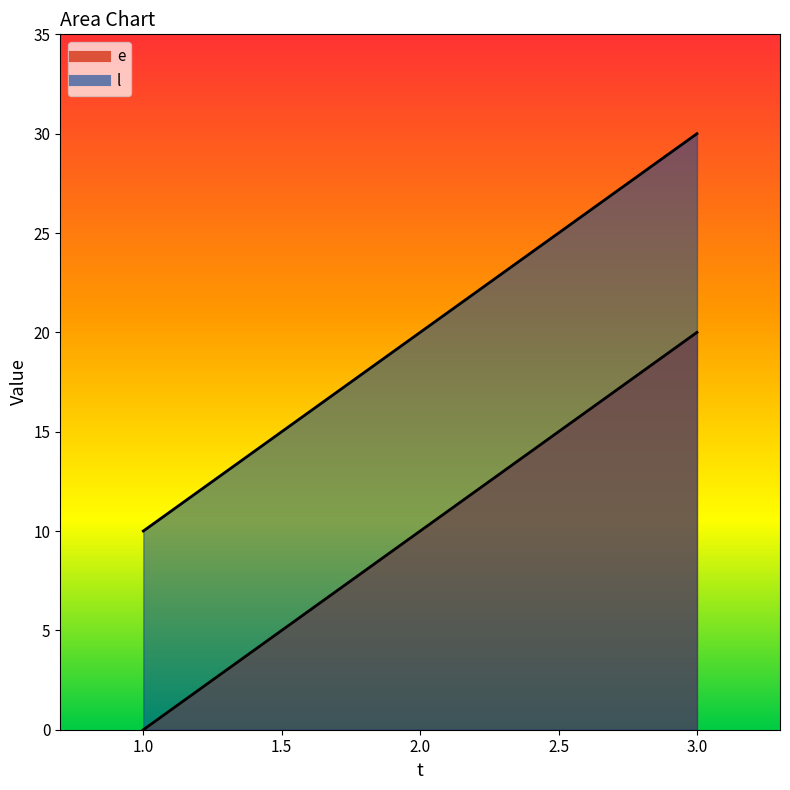

Is it true that l equals 28 at 2?

False